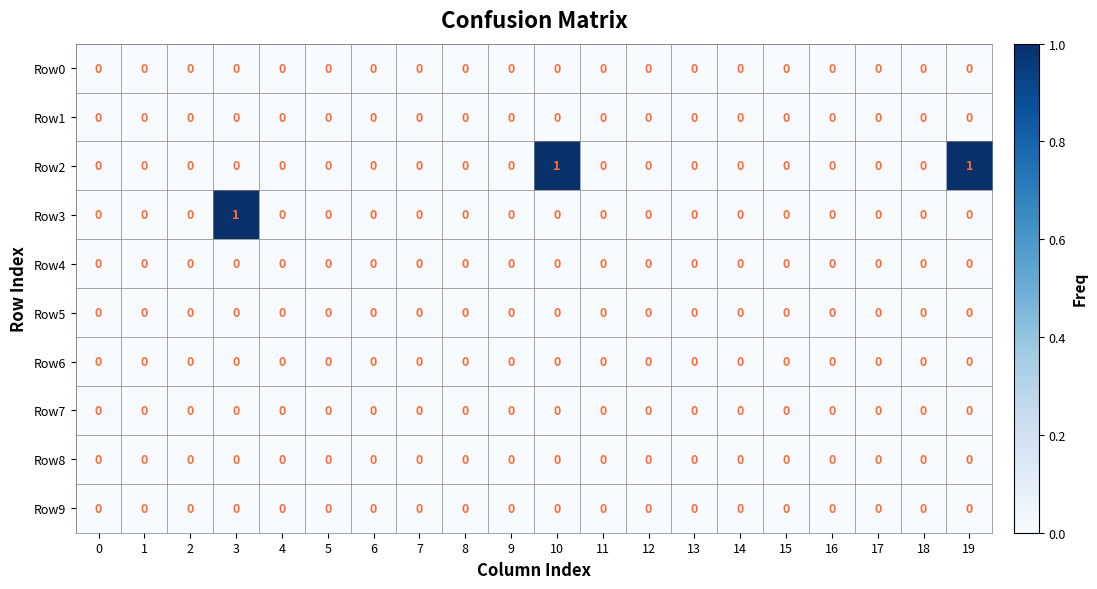

The Row8 series shows 0 at 10. True or false?

True